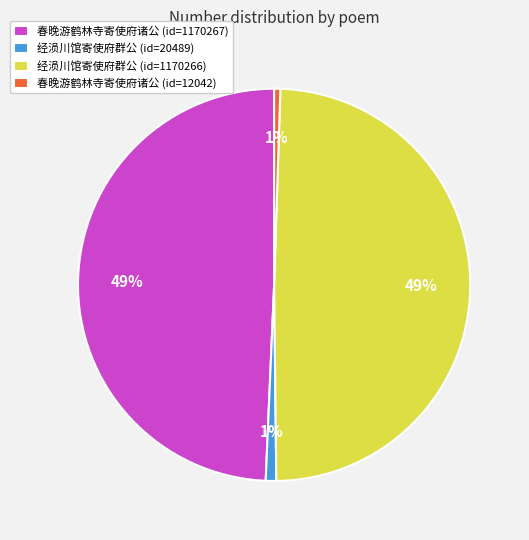

What is the ratio of the value at 经涢川馆寄使府群公 (id=1170266) to the value at 春晚游鹤林寺寄使府诸公 (id=1170267)?

1.0